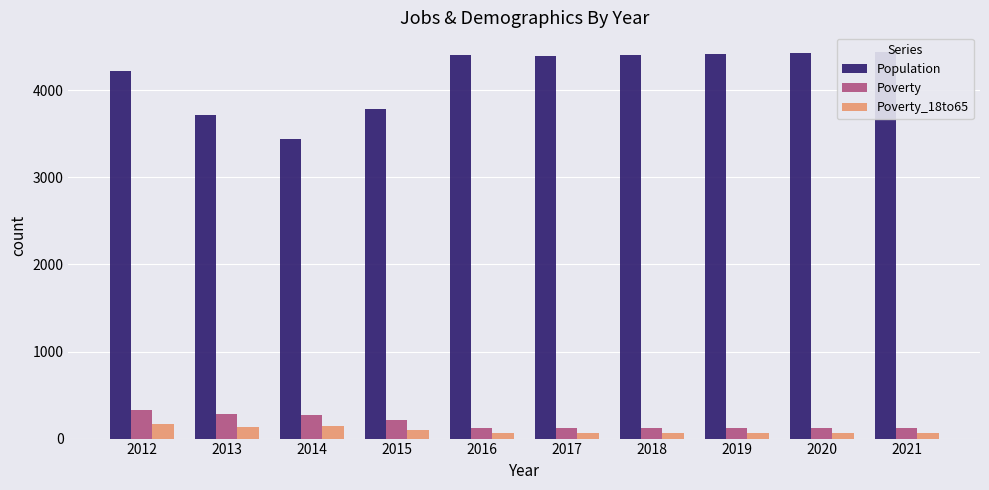

Is it true that Poverty equals 70 at 2021?

False